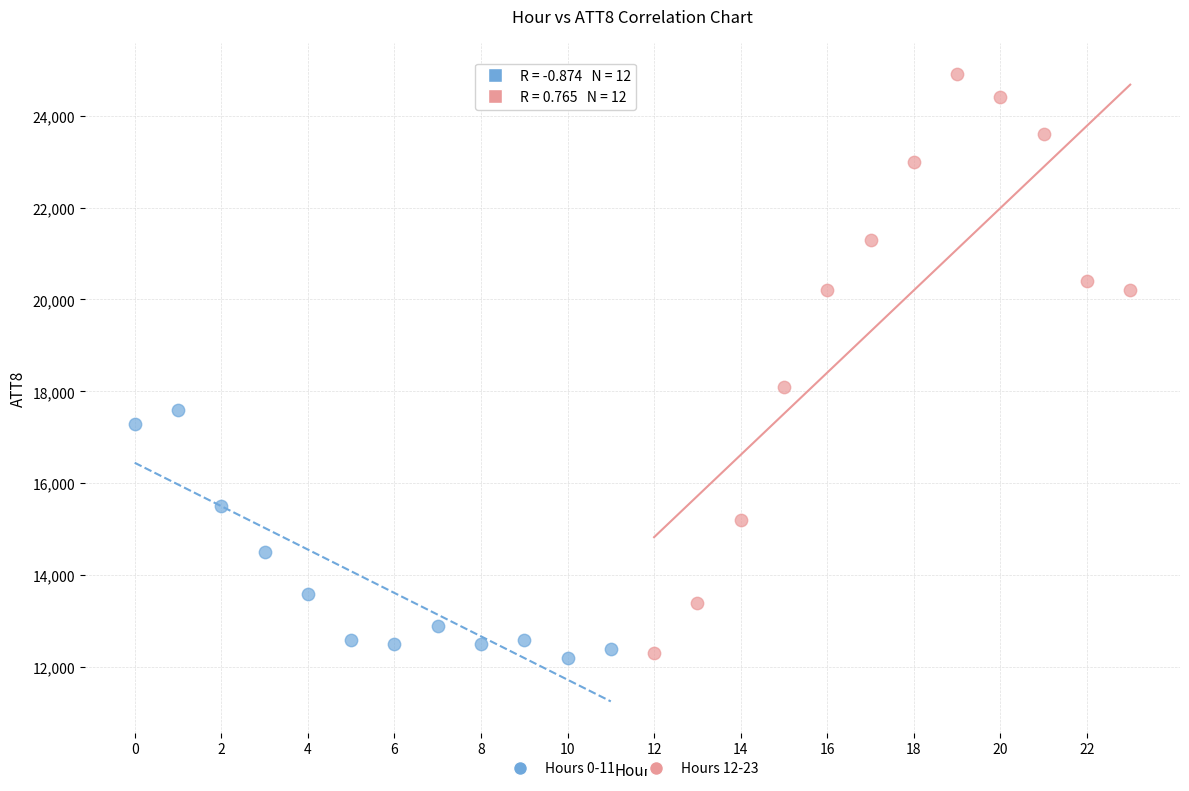

Which series has the largest Y range (max minus min)?

Hours 12-23